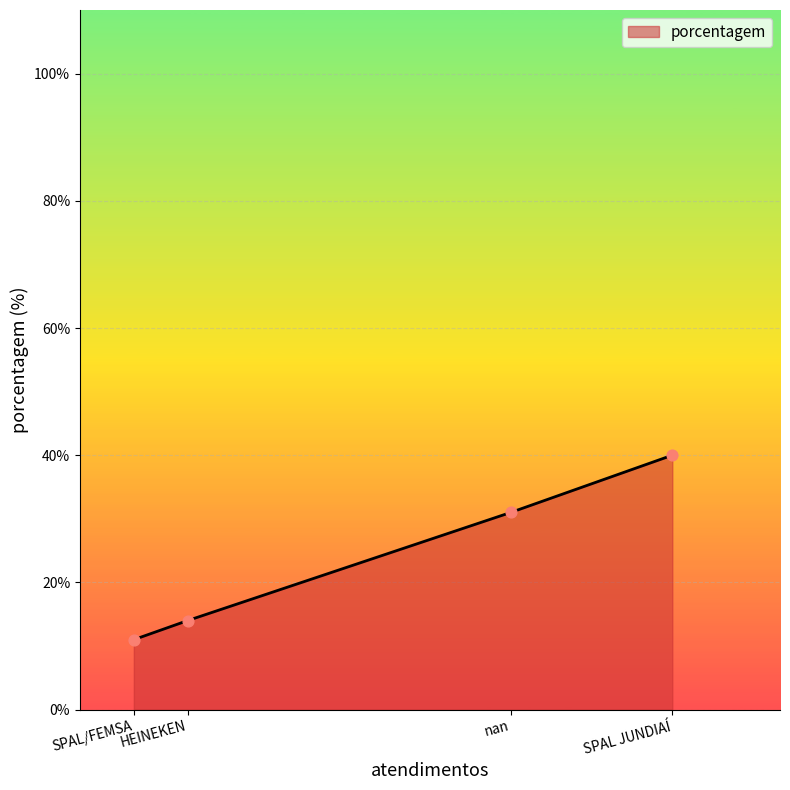

What is the ratio of the value at HEINEKEN to the value at nan?

0.5